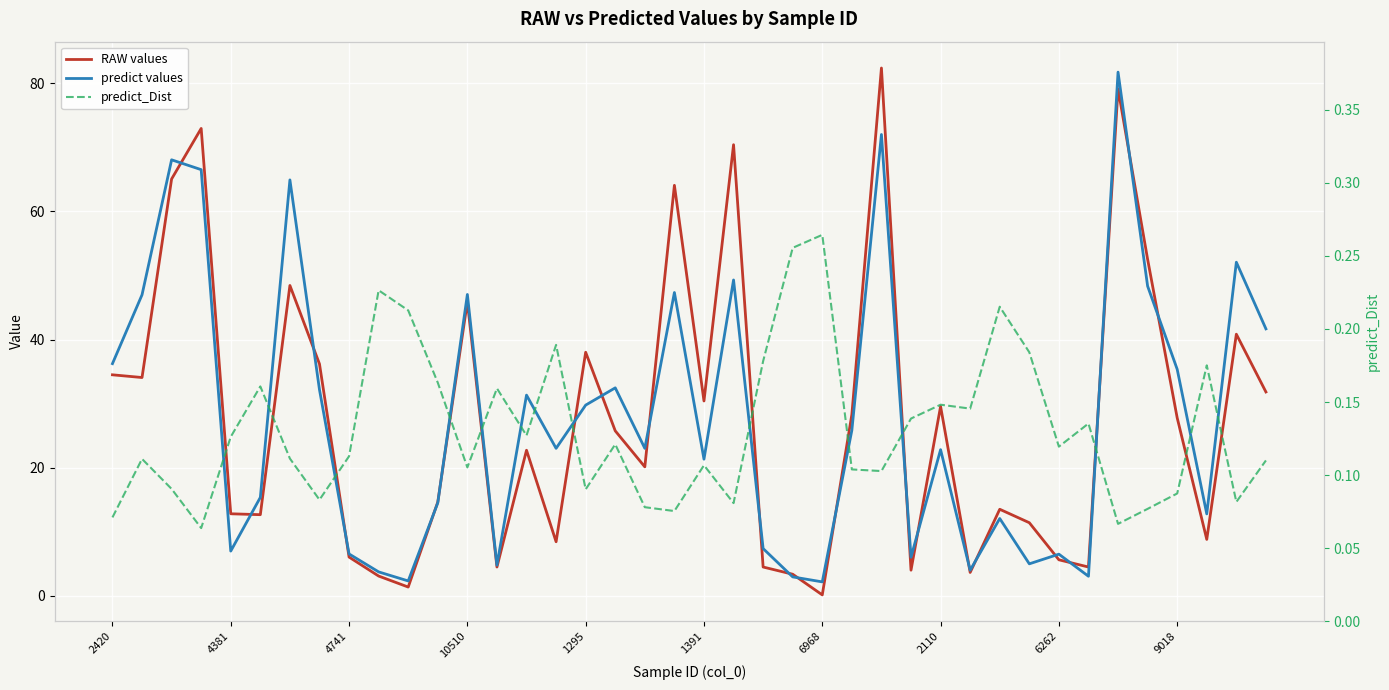

What is the sum of all predict values values?

1115.9